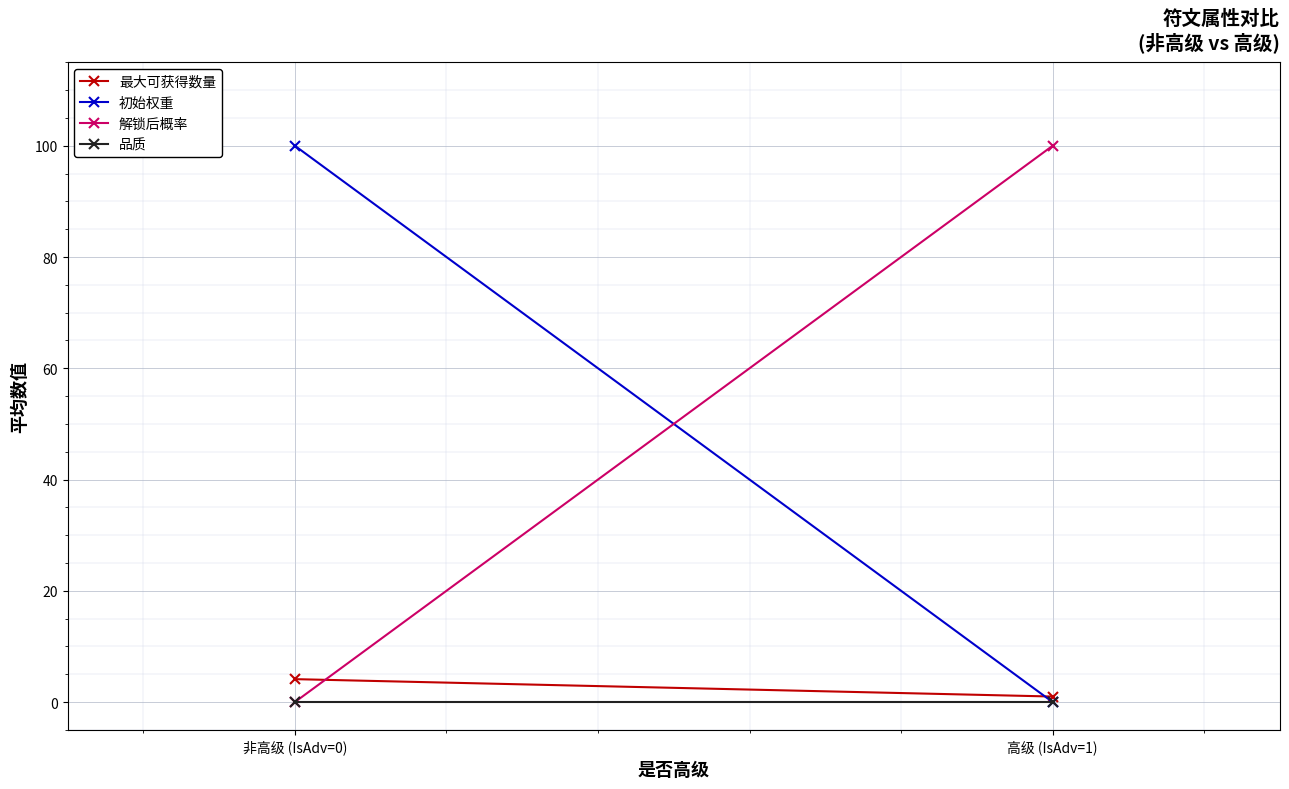

What is the difference between the 初始权重 values at 非高级 (IsAdv=0) and 高级 (IsAdv=1)?

100.0